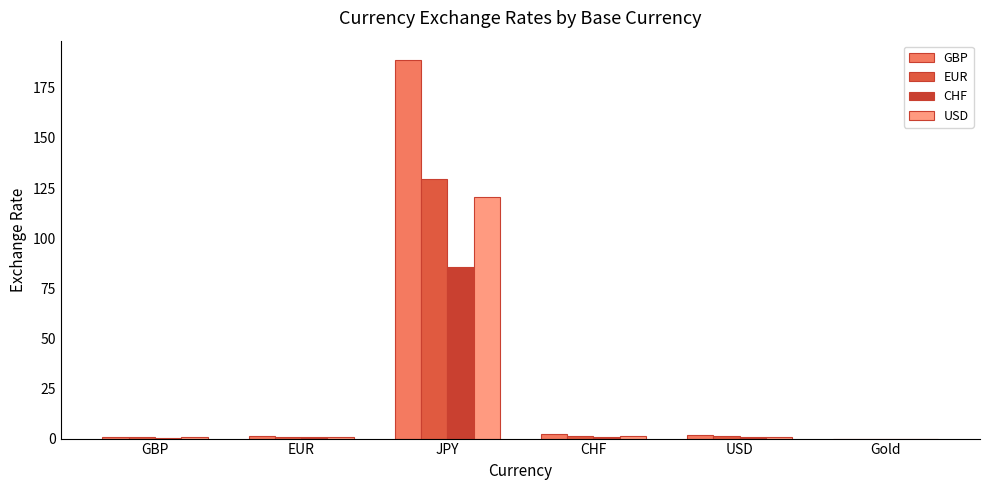

At which label does USD reach its peak?

JPY